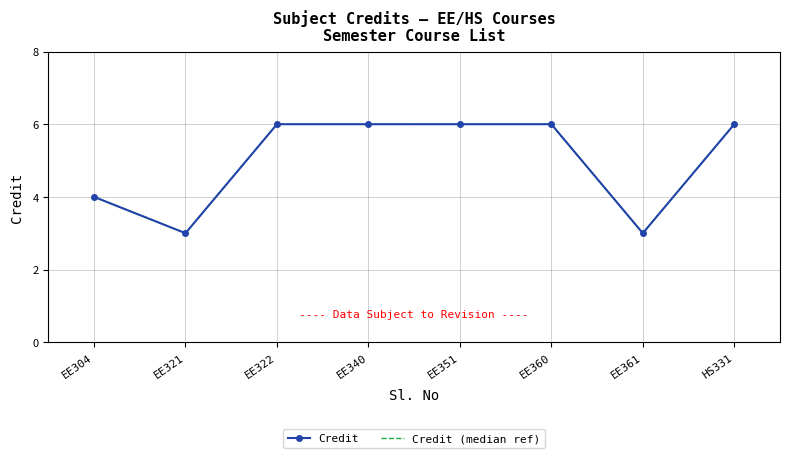

True or false: Credit (median ref) and Credit cross at least once.

False